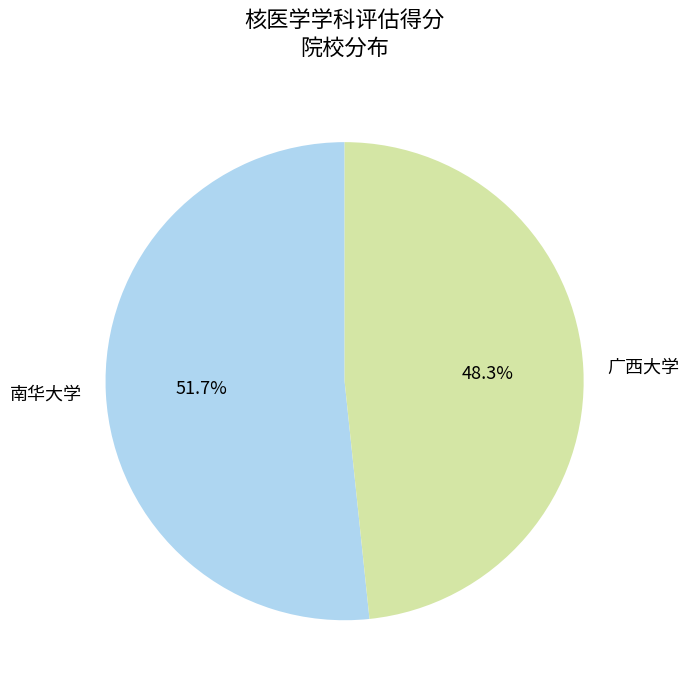

Is it true that 南华大学 is 42% of the pie?

False